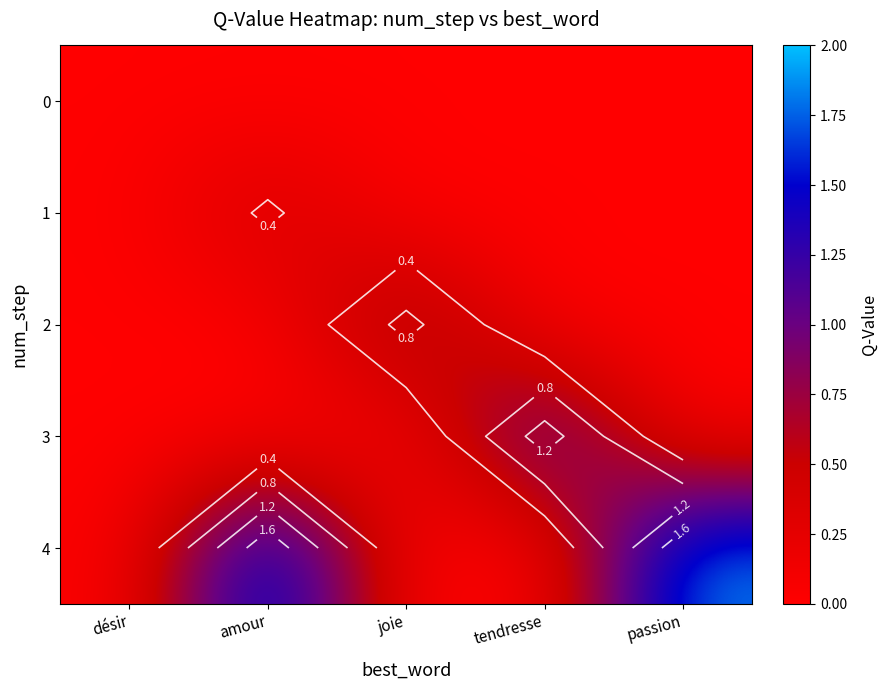

Which series has the largest range (max minus min)?

4